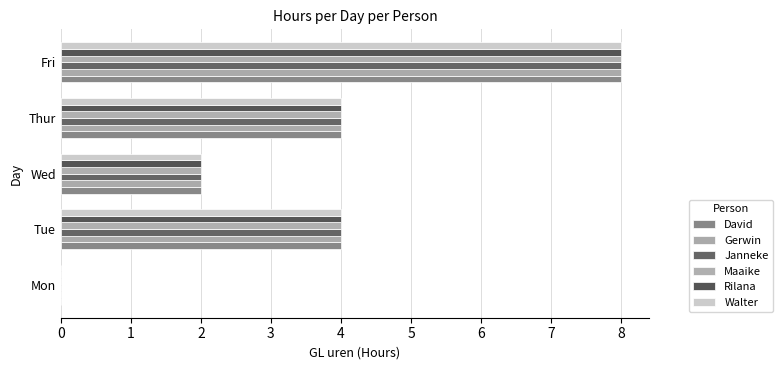

Reading left to right, what are all the values shown in this chart?

David: 0	4	2	4	8
Gerwin: 0	4	2	4	8
Janneke: 0	4	2	4	8
Maaike: 0	4	2	4	8
Rilana: 0	4	2	4	8
Walter: 0	4	2	4	8